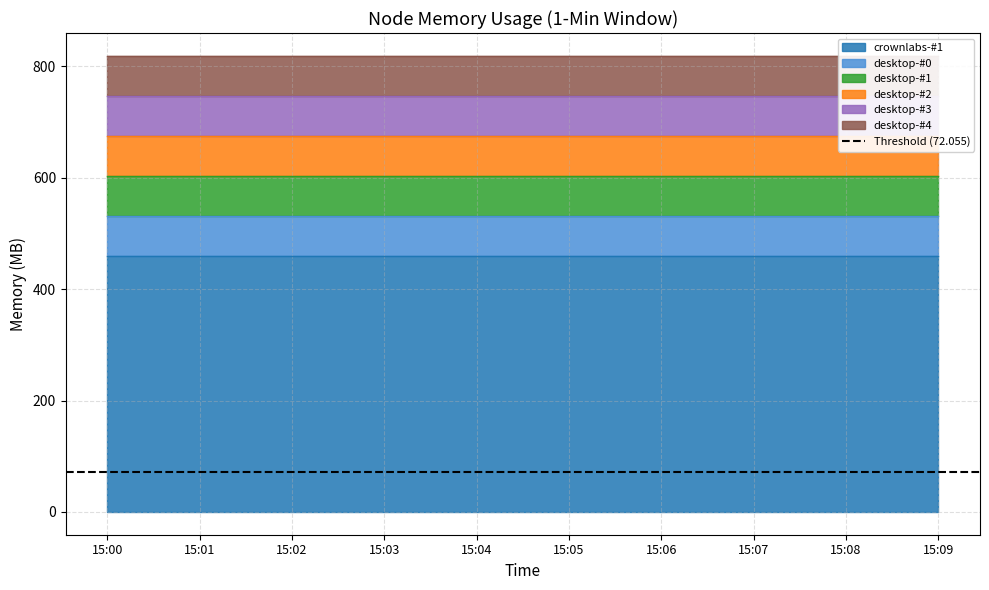

Is the value of desktop-#4 at 15:00 greater than the value of desktop-#1 at 15:06?

No